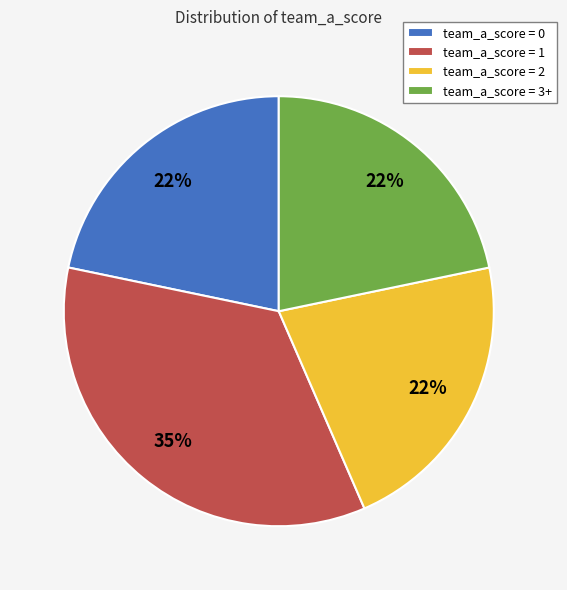

To the nearest percent, what is the average slice percentage?

25%